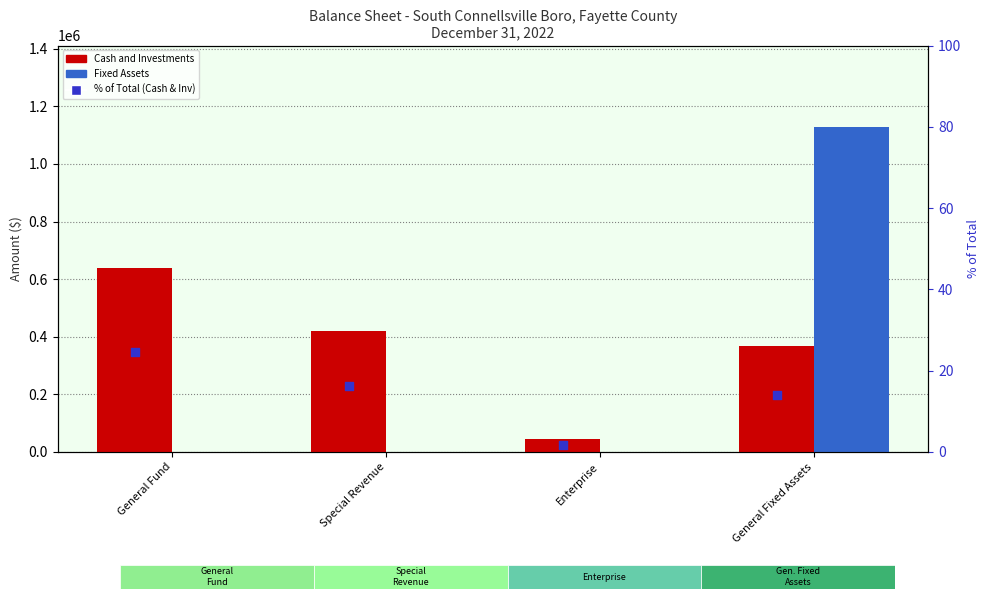

Which series has the largest Y range (max minus min)?

Fixed Assets